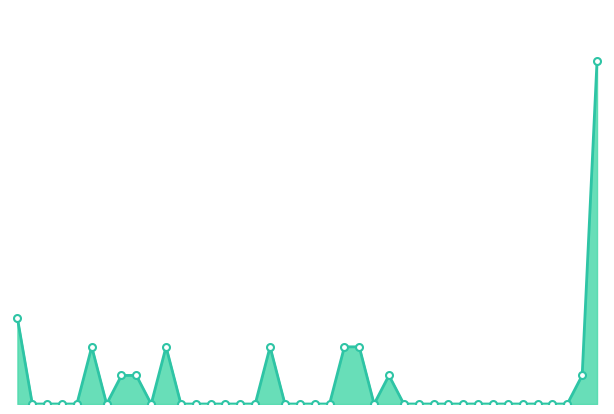

The chart shows a value of 8 at 12. True or false?

False